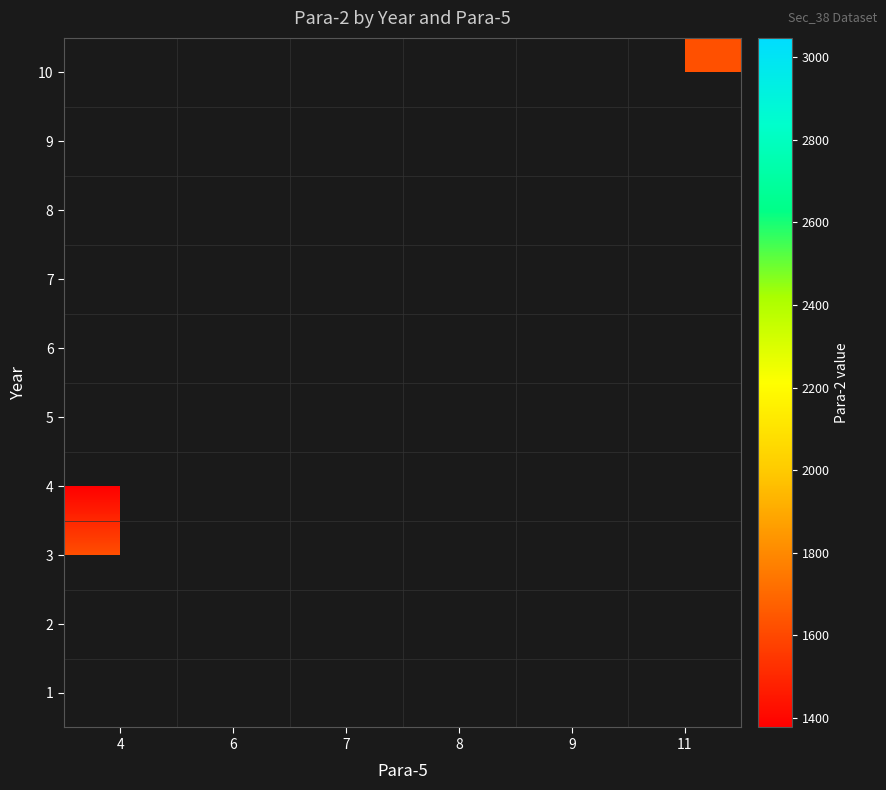

Between 11 and 8, which is larger?

8